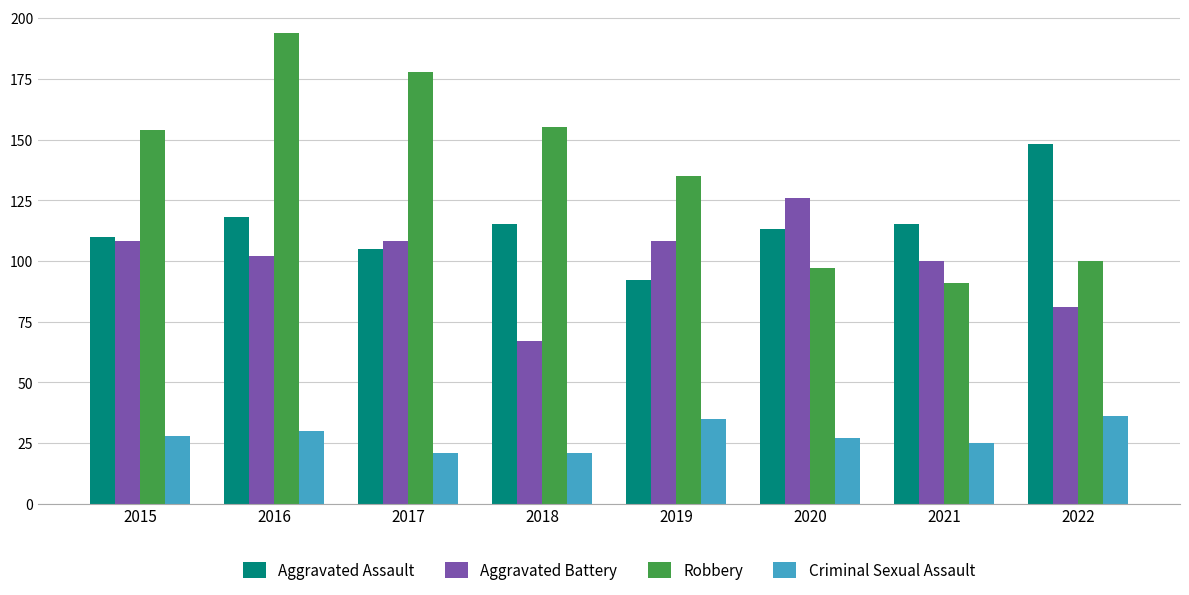

Reading right to left, what are all the values shown in this chart?

Aggravated Assault: 2022=148	2021=115	2020=113	2019=92	2018=115	2017=105	2016=118	2015=110
Aggravated Battery: 2022=81	2021=100	2020=126	2019=108	2018=67	2017=108	2016=102	2015=108
Robbery: 2022=100	2021=91	2020=97	2019=135	2018=155	2017=178	2016=194	2015=154
Criminal Sexual Assault: 2022=36	2021=25	2020=27	2019=35	2018=21	2017=21	2016=30	2015=28